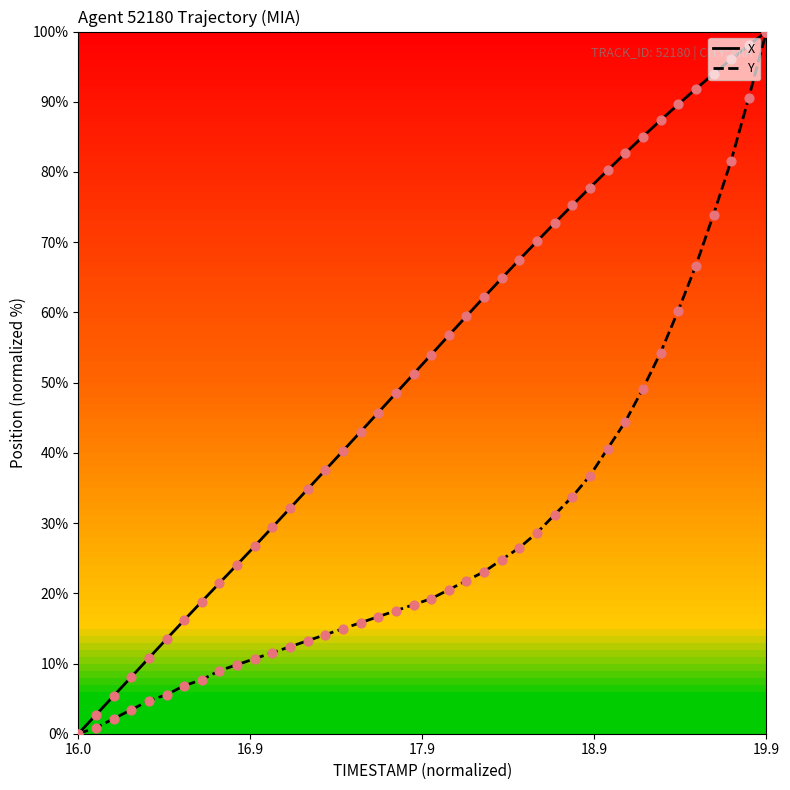

Which series has the largest total across all categories?

X